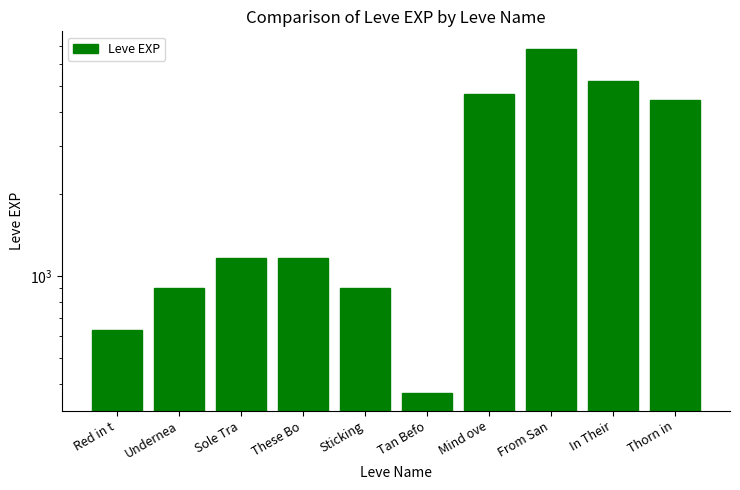

Rank the categories by value from lowest to highest.

Tan Befo, Red in t, Undernea, Sticking, Sole Tra, These Bo, Thorn in, Mind ove, In Their, From San